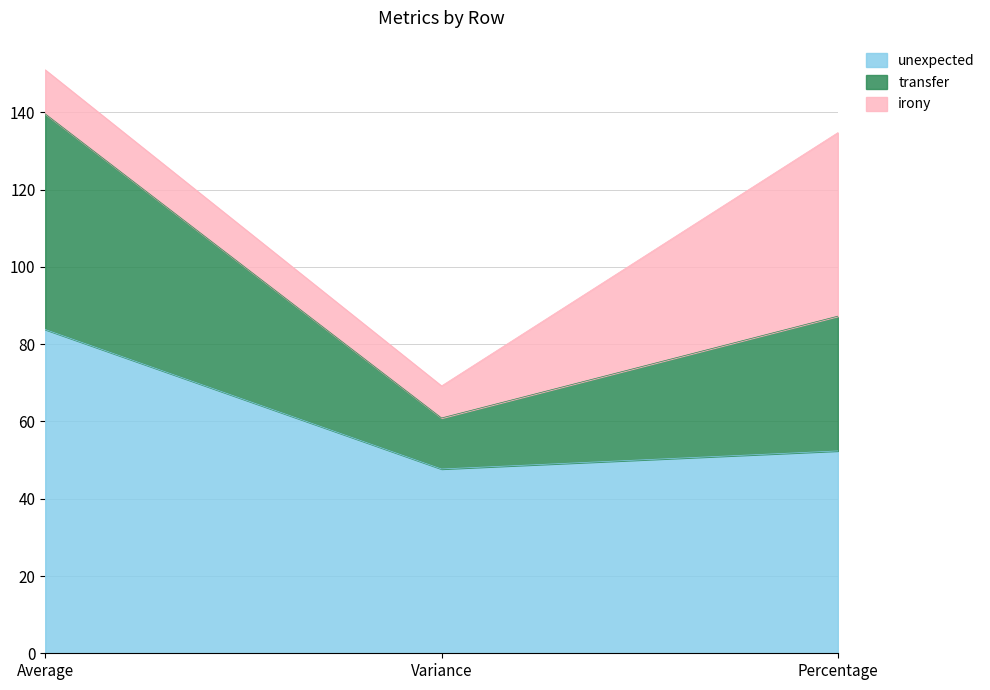

What is the total value across all series at Percentage?

134.8